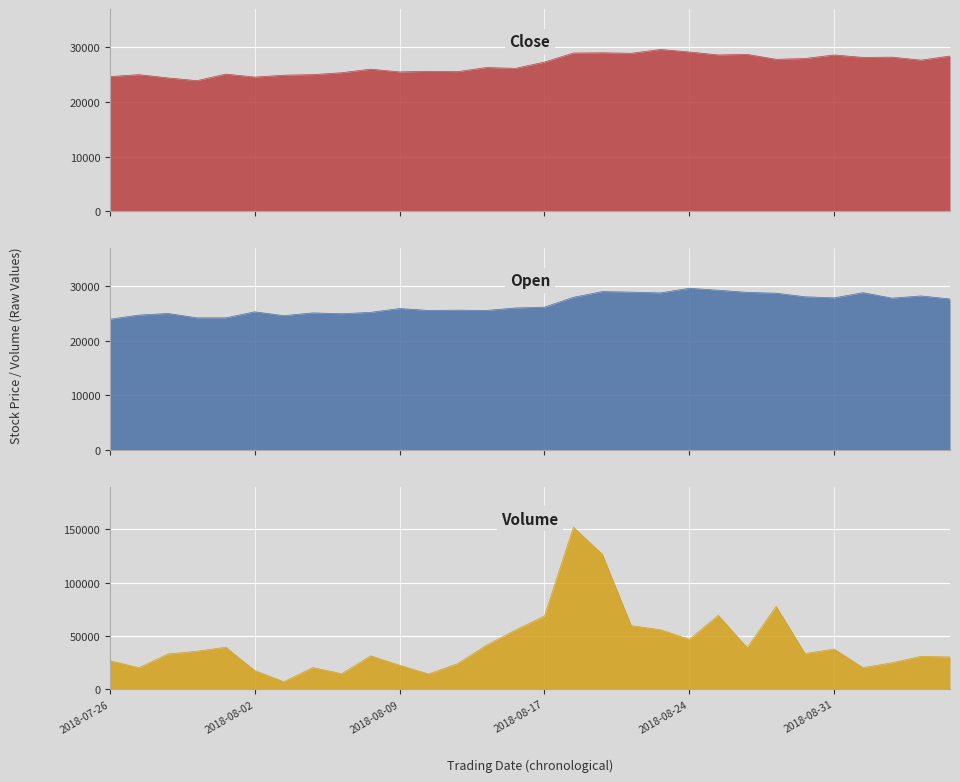

Which category has the lowest value in the Volume series?

2018-08-03